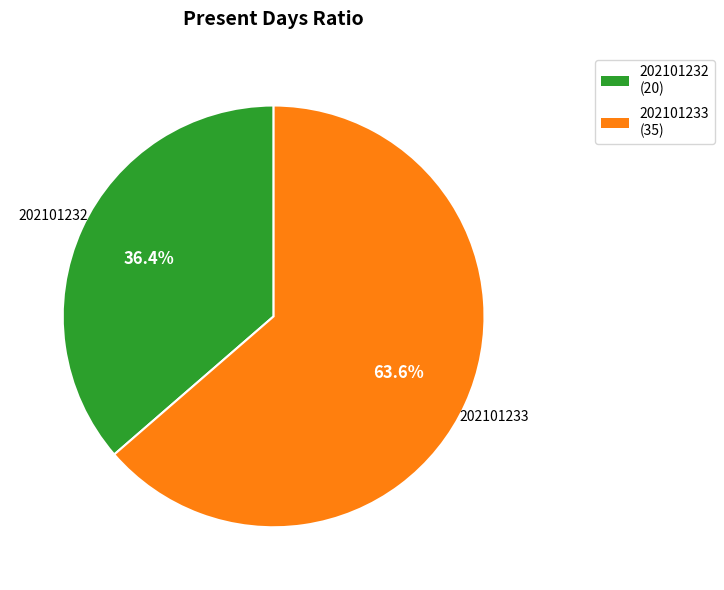

Which slice is the smallest?

202101232